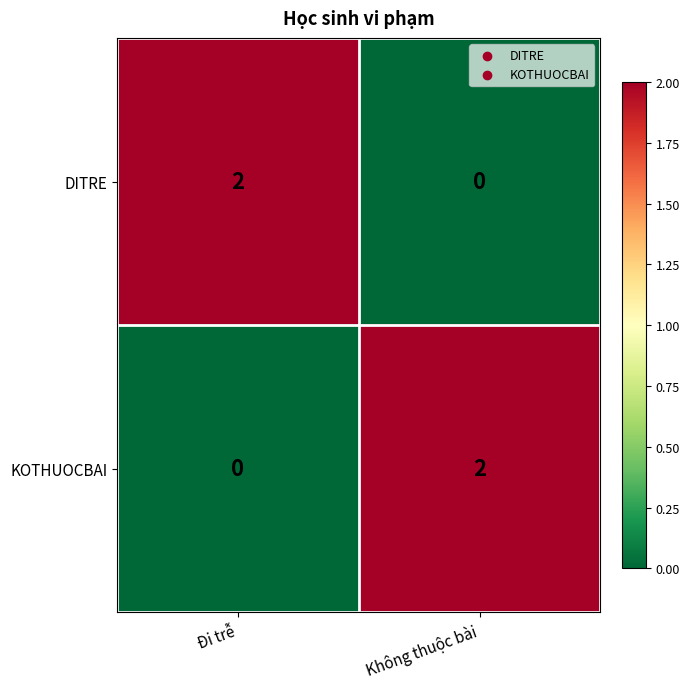

At how many categories does at least one series exceed 0?

2